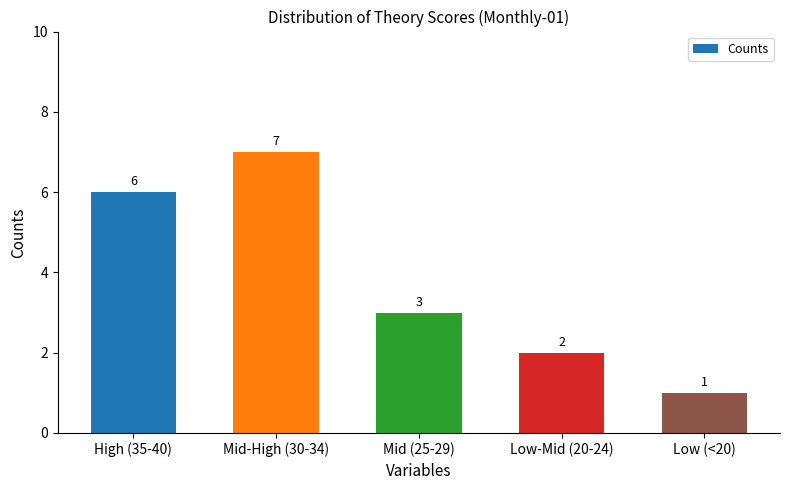

At which label does the data first exceed 3?

High (35-40)